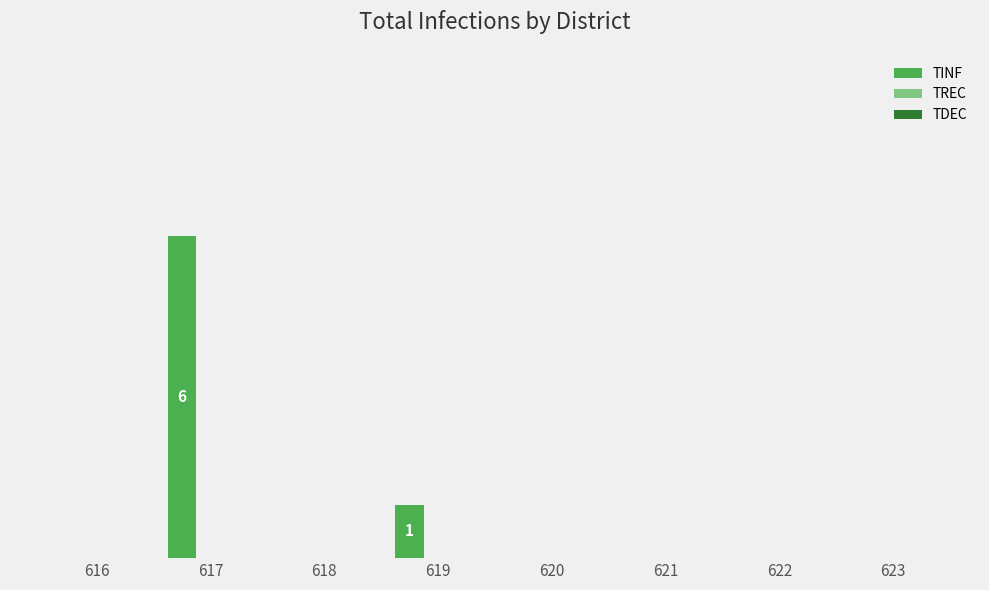

Which has a higher value, 621 or 618?

621